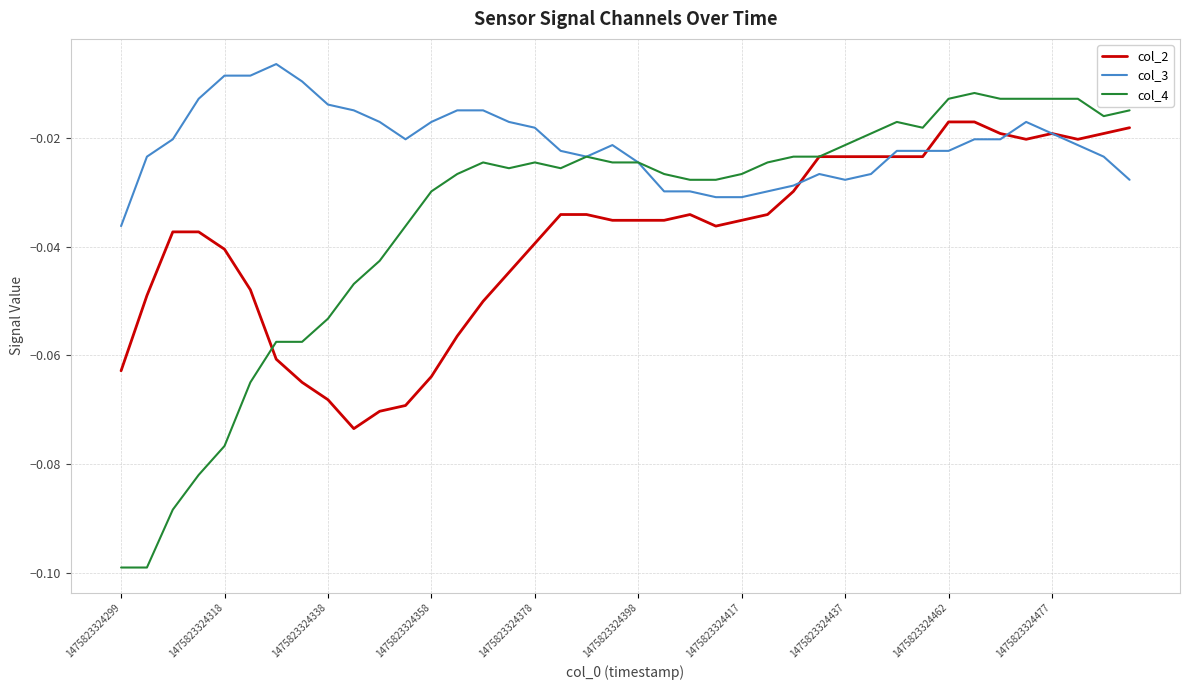

Which series has the largest total across all categories?

col_3